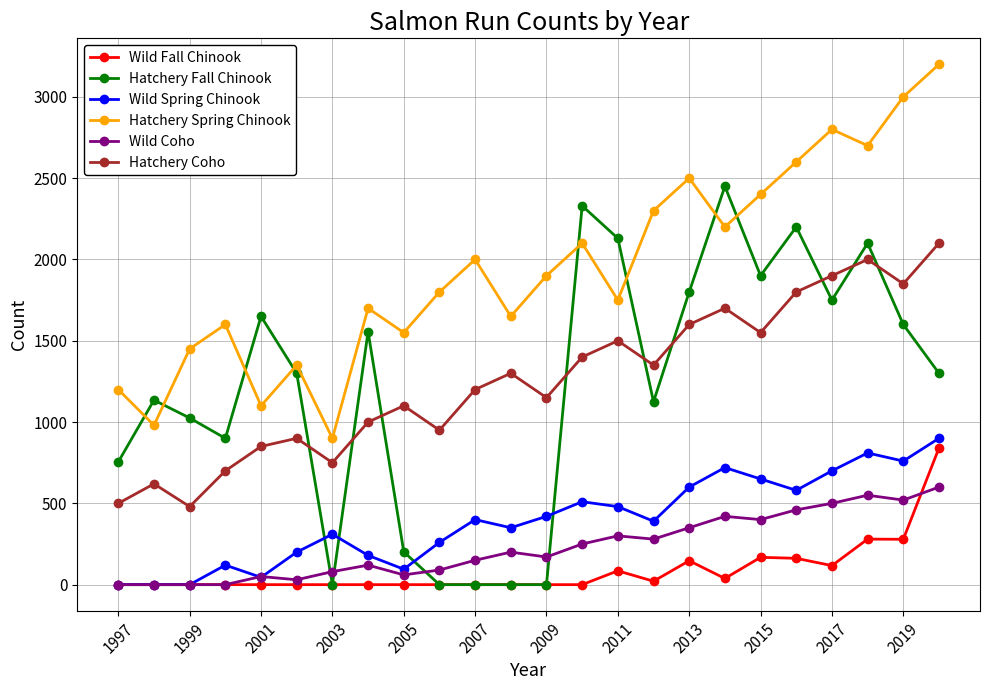

True or false: Hatchery Fall Chinook and Wild Spring Chinook cross at least once.

True